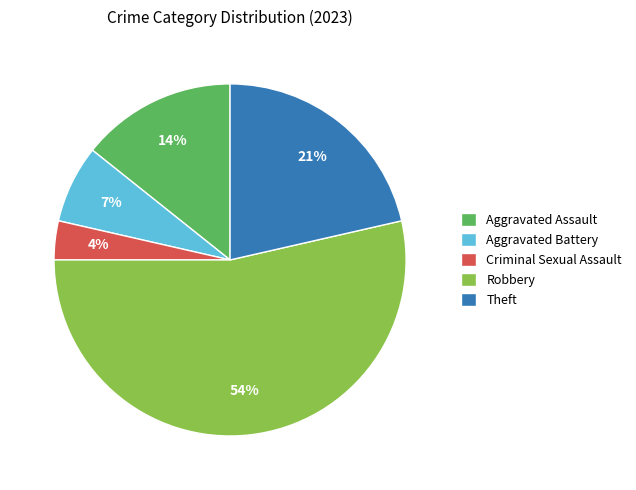

Which category accounts for the majority?

Robbery